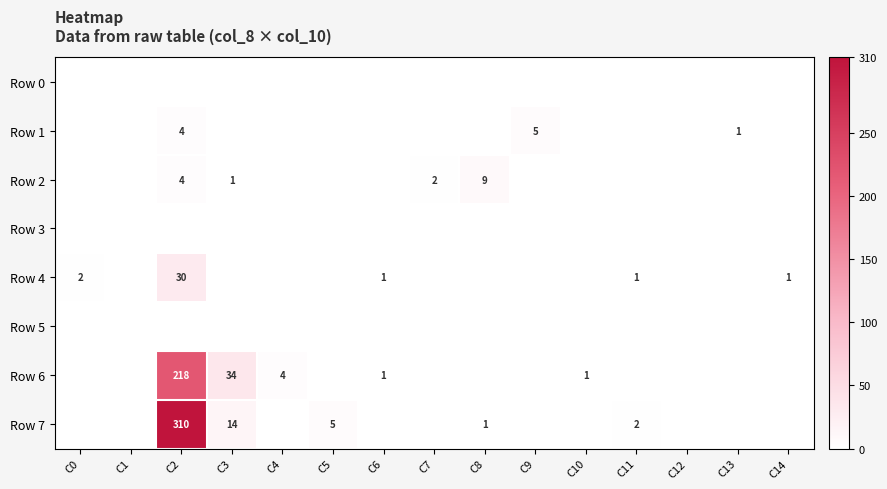

Is it true that Row 7 equals 5 at C5?

True